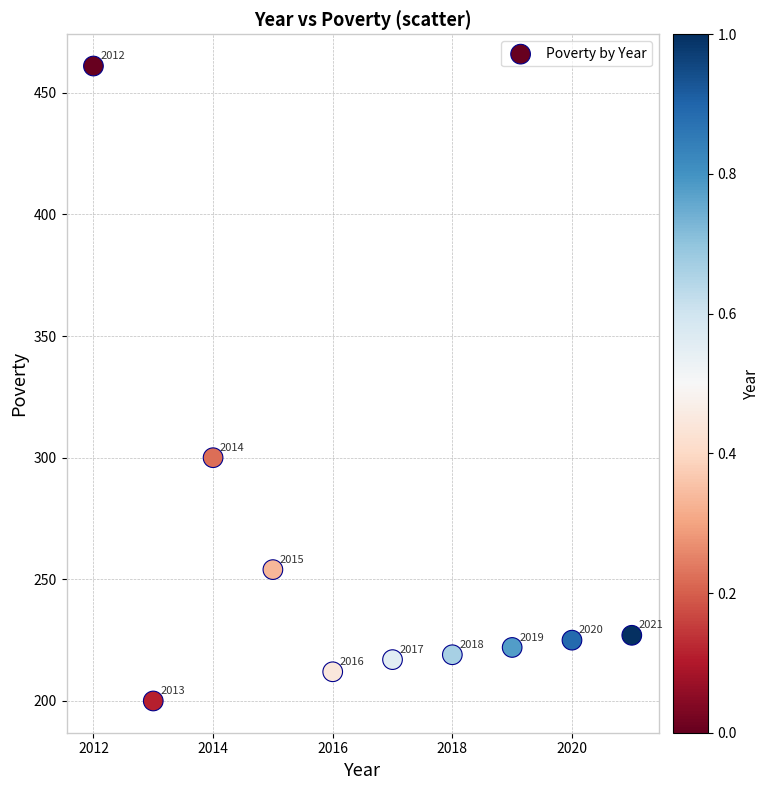

What is the range of X values (max minus min)?

9